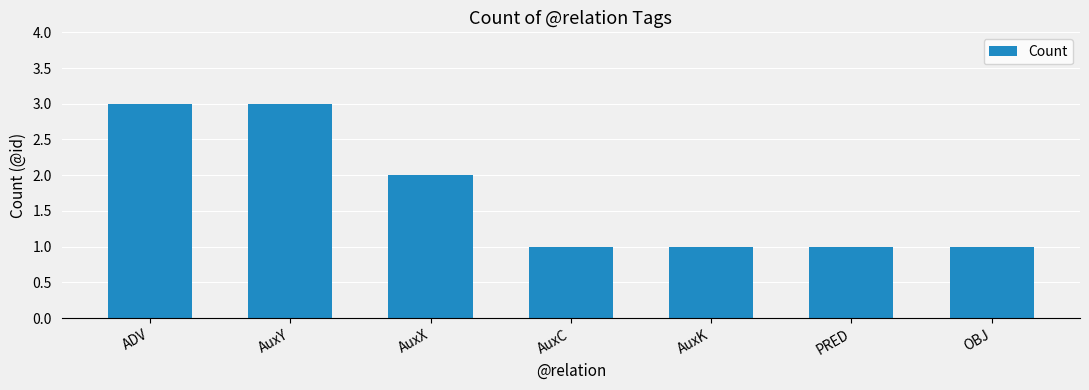

How many categories are shown in the chart?

7